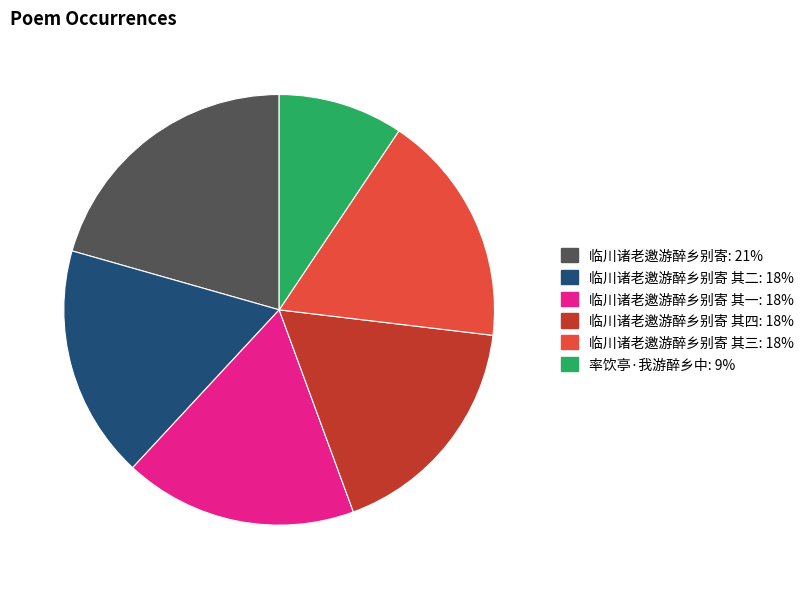

Is there any slice that represents more than half of the pie?

No